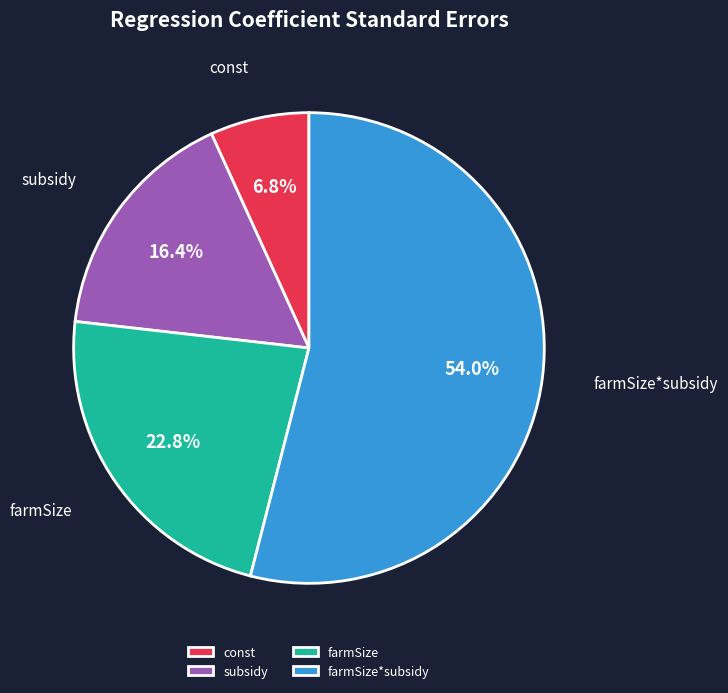

Does any single category account for the majority?

Yes